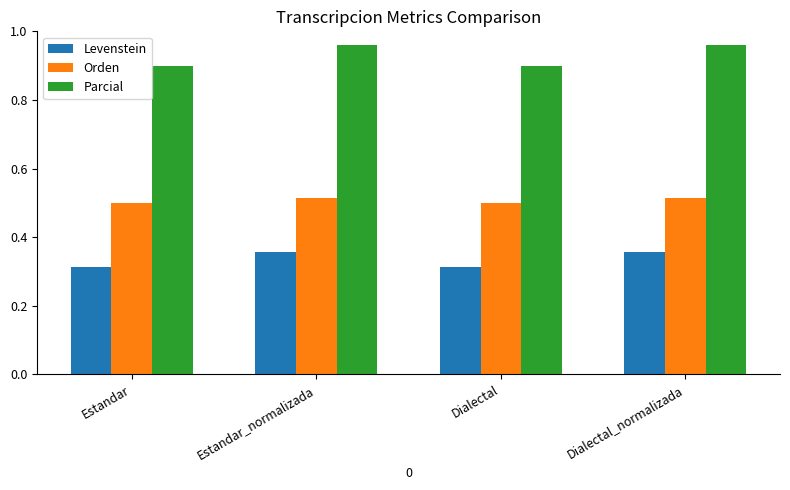

How many Orden values are between 0 and 1?

4